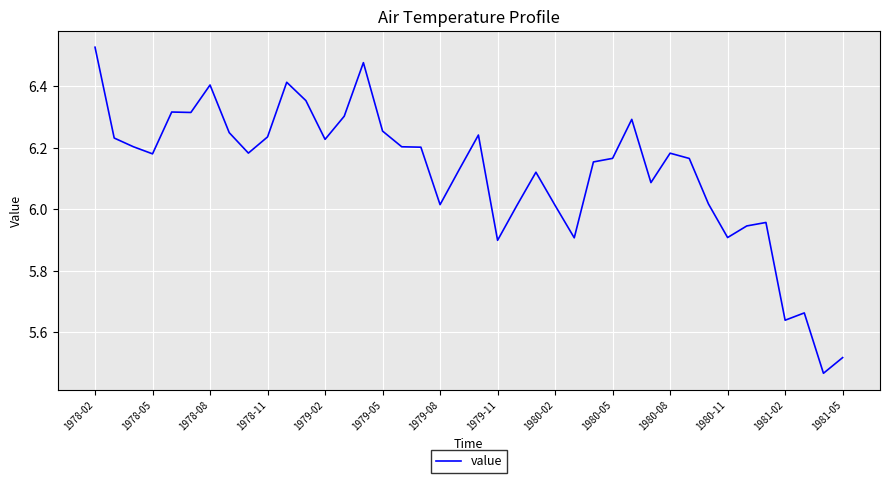

Is this an area chart (filled region under the line)?

No